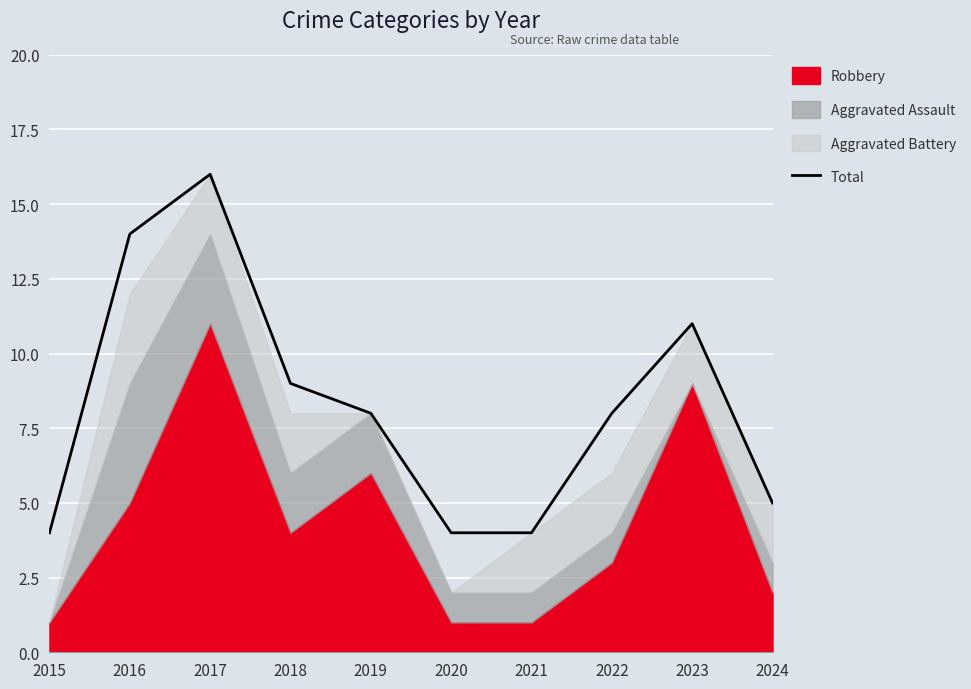

Rank the categories by value from lowest to highest.

2015, 2020, 2021, 2024, 2019, 2022, 2018, 2023, 2016, 2017